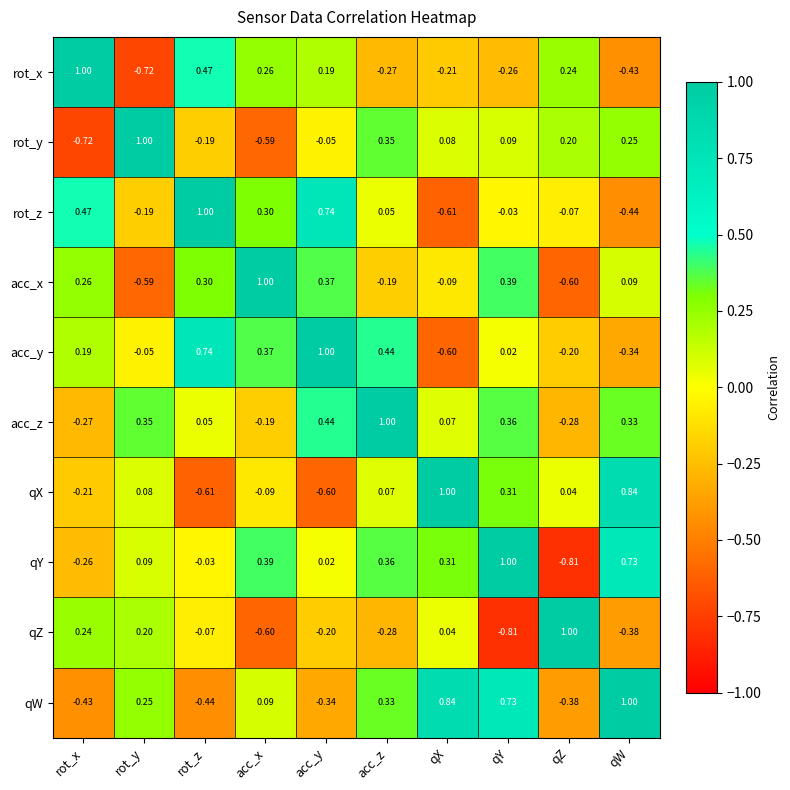

Between acc_x and qY, which series saw the biggest shift?

rot_y